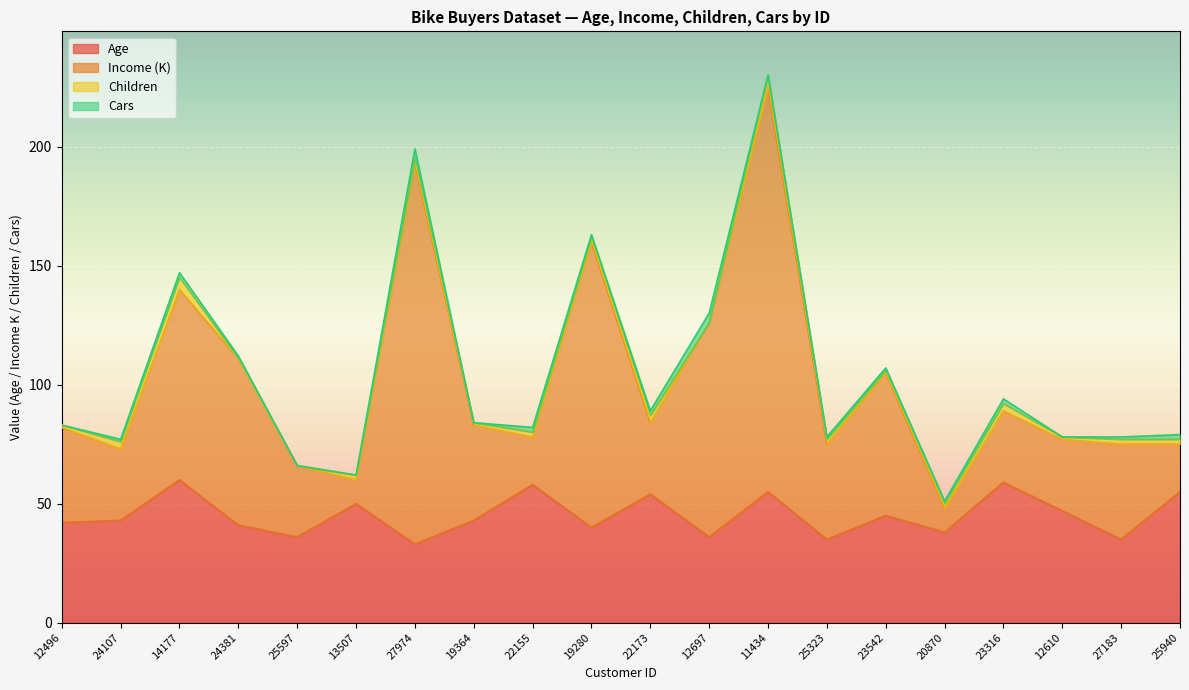

True or false: Age and Income intersect in this chart.

False